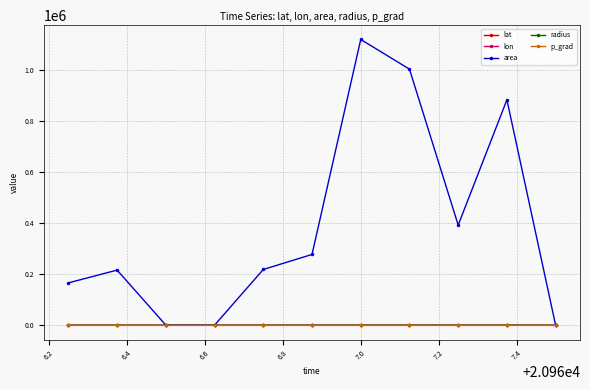

What is the highest value of the lon series?

-116.1